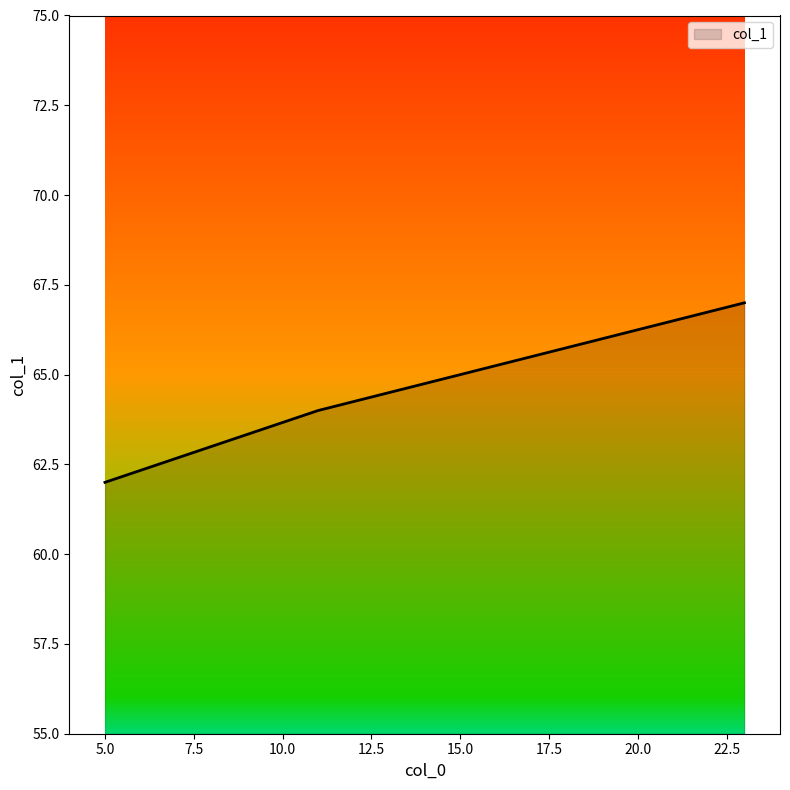

Does the chart display data point markers on the line(s)?

No